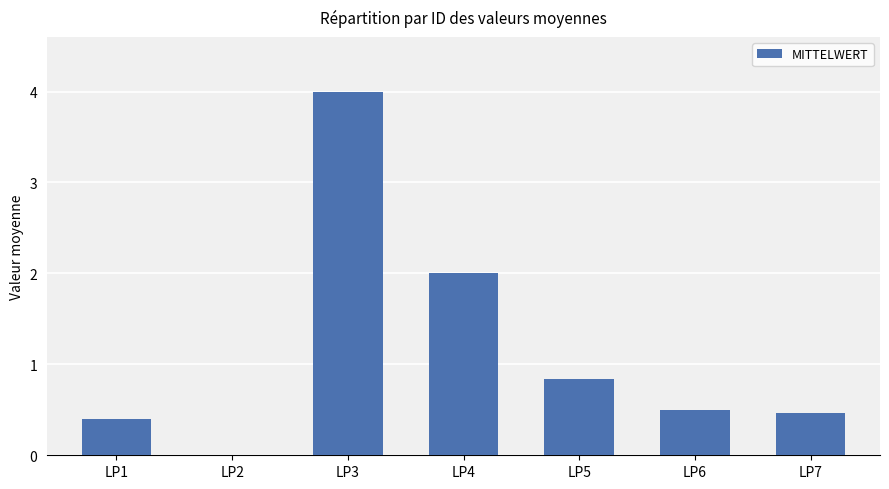

What is the difference between the values at LP7 and LP4?

1.5